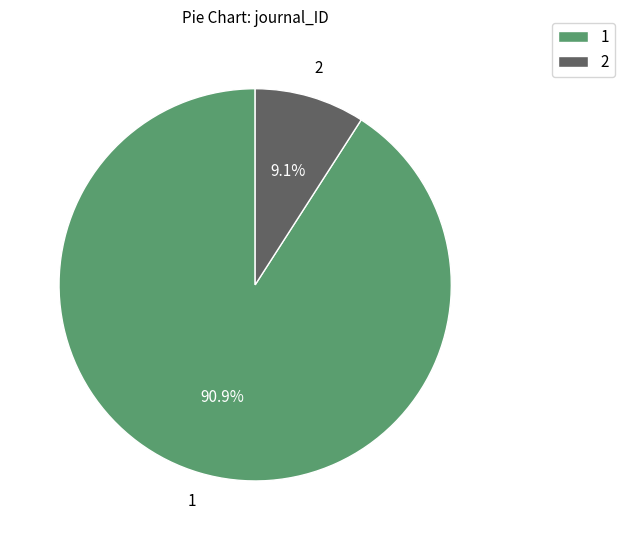

True or false: 2 accounts for 20% of the total.

False